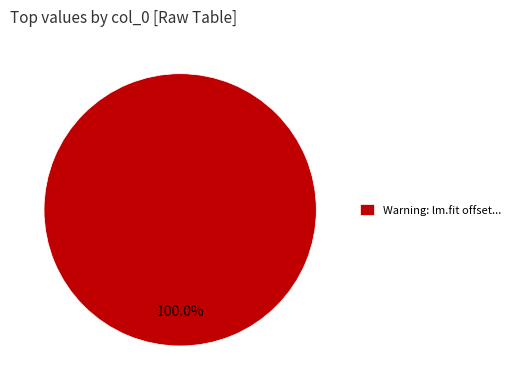

What is the majority slice?

Warning: lm.fit offset...